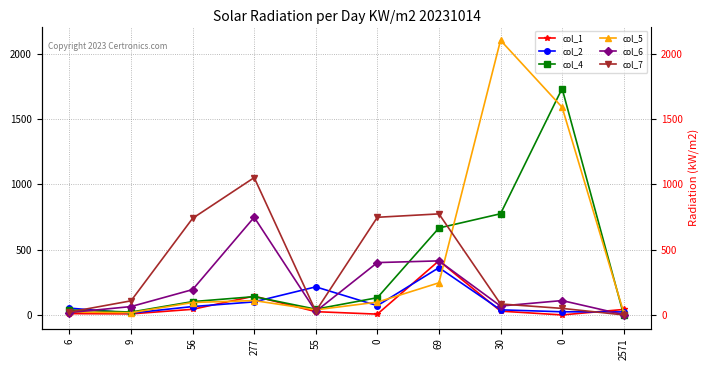

What is the maximum value shown in the chart?

2104